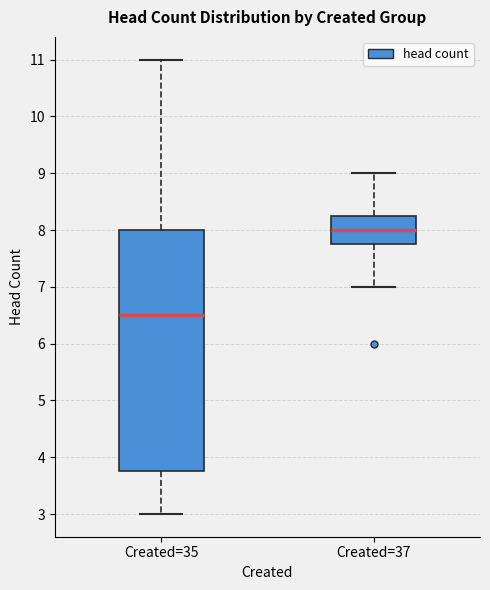

Comparing the boxes themselves (not the whiskers), which one is the tallest?

Created=35